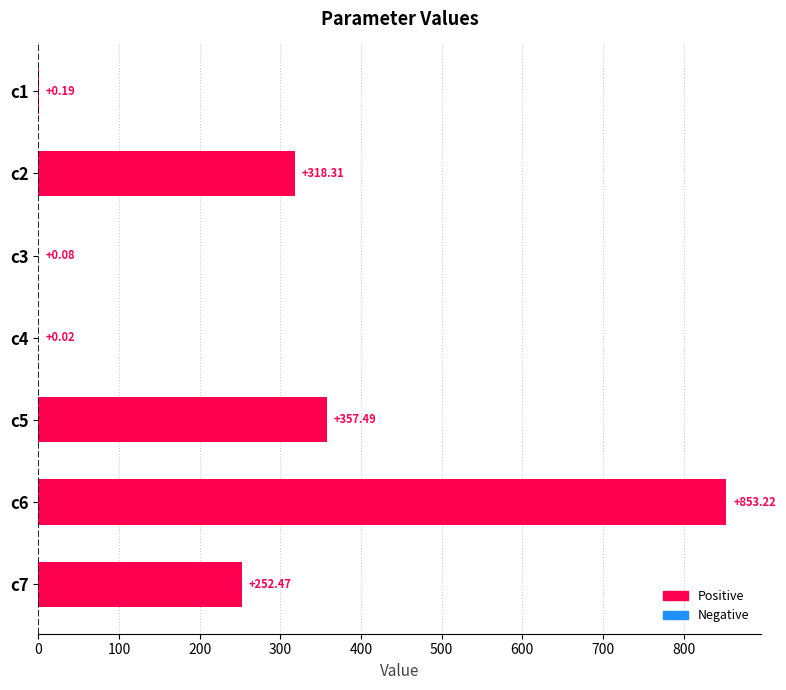

Which has a higher value, c1 or c6?

c6